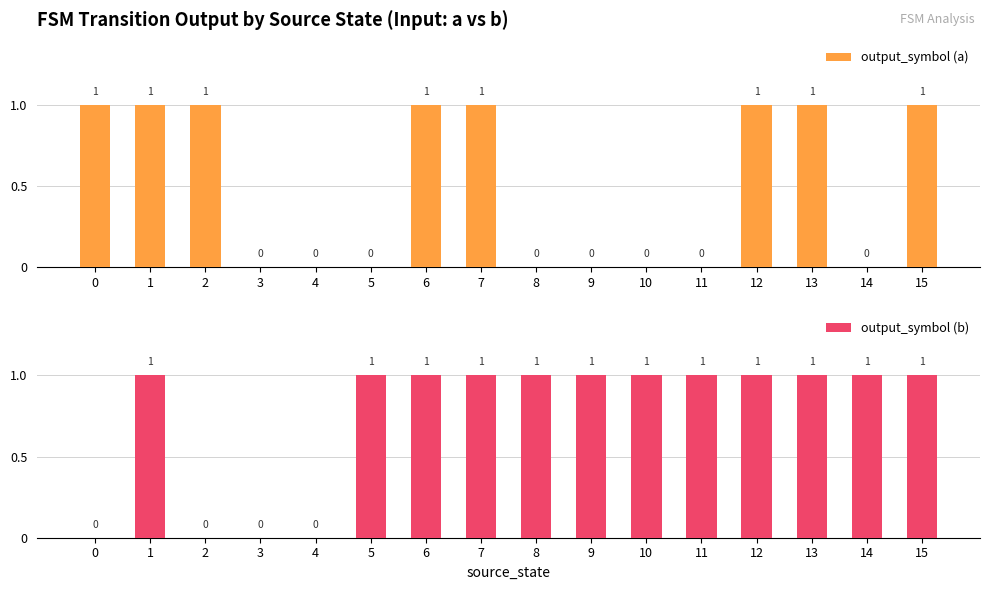

Reading left to right, list all the values displayed in this chart.

output_symbol (a): 0=1	1=1	2=1	3=0	4=0	5=0	6=1	7=1	8=0	9=0	10=0	11=0	12=1	13=1	14=0	15=1
output_symbol (b): 0=0	1=1	2=0	3=0	4=0	5=1	6=1	7=1	8=1	9=1	10=1	11=1	12=1	13=1	14=1	15=1